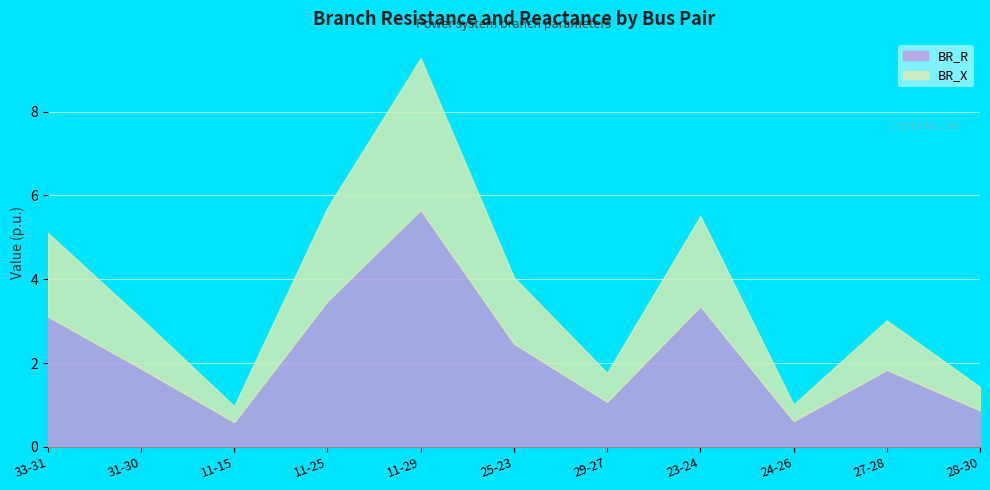

True or false: BR_X has a value of 0.4 at 11-15.

True